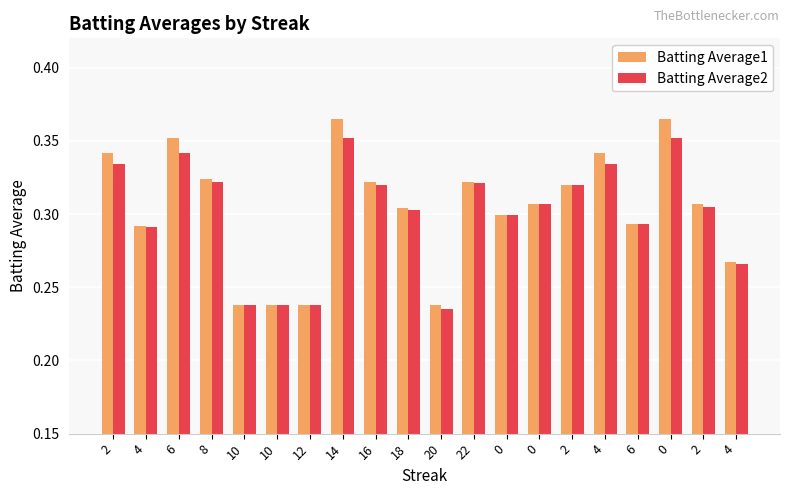

How many groups of bars are there?

20